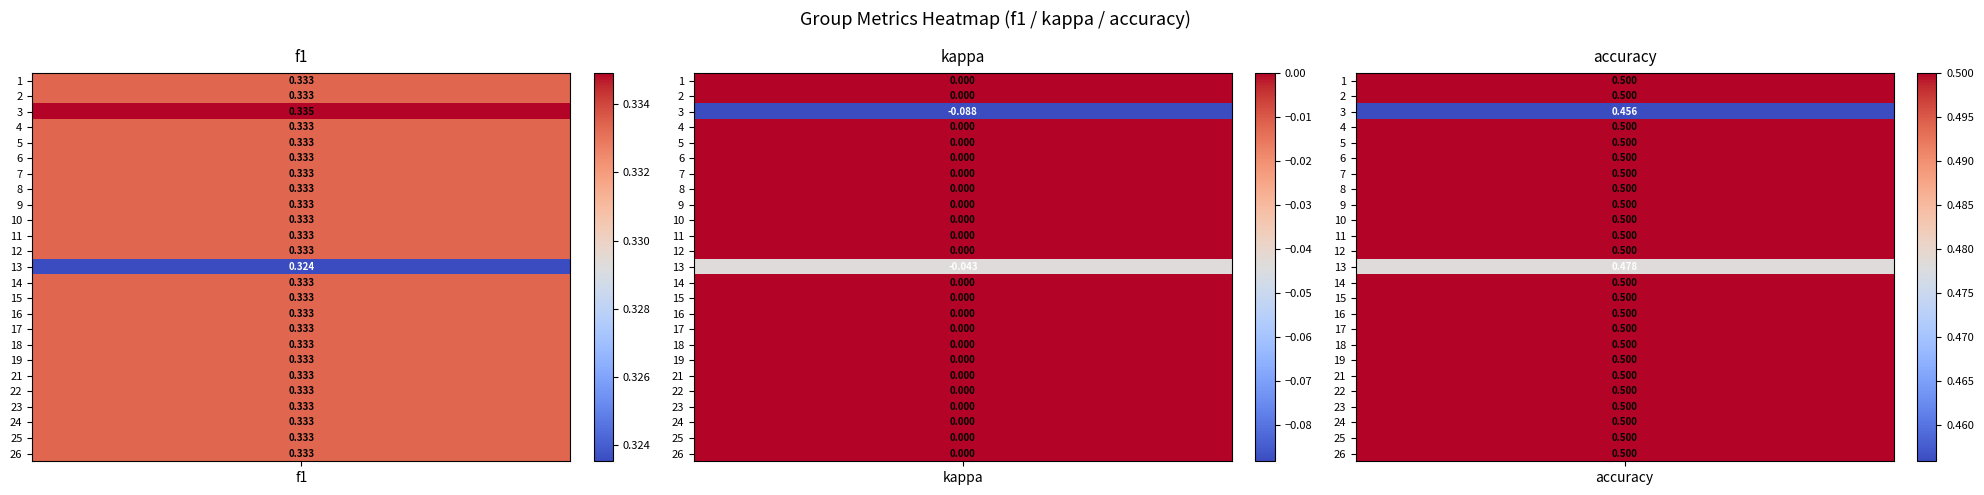

Rank the series at accuracy from lowest to highest value.

3, 13, 1, 2, 4, 5, 6, 7, 8, 9, 10, 11, 12, 14, 15, 16, 17, 18, 19, 21, 22, 23, 24, 25, 26